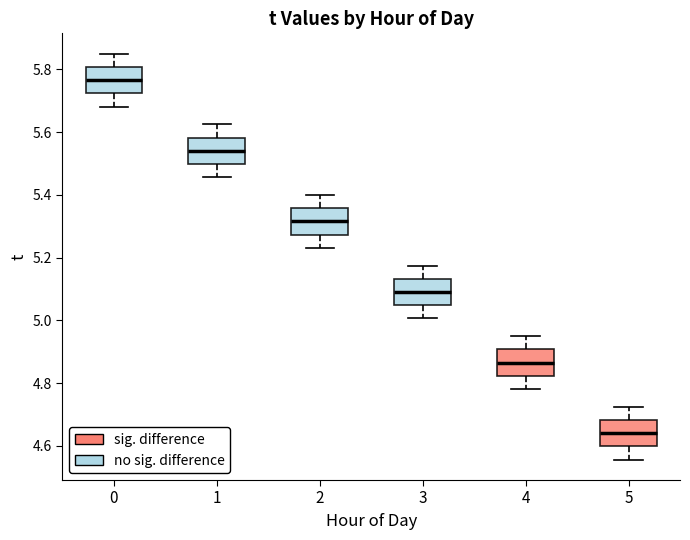

Which box has the lowest median line?

5